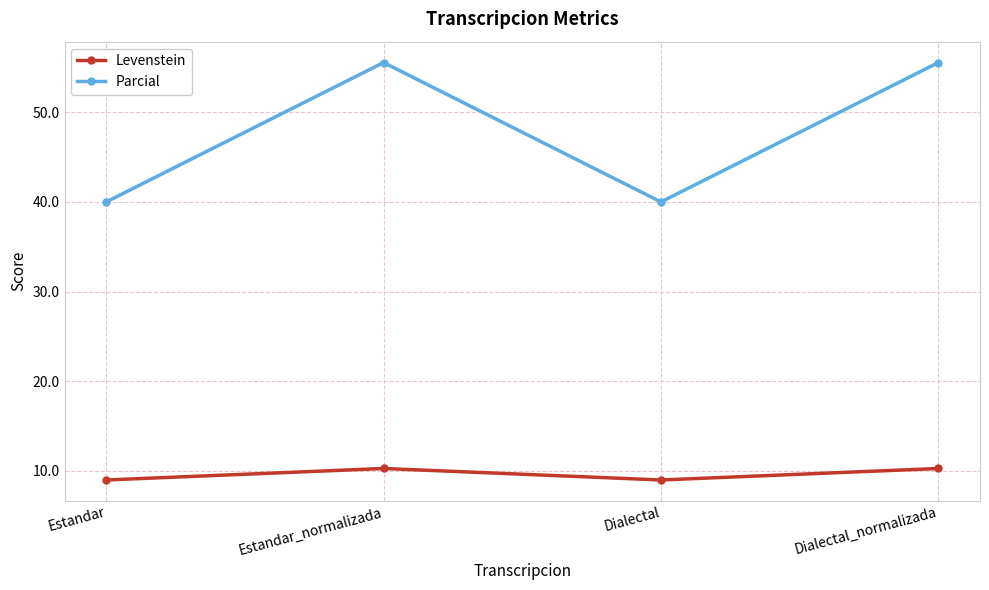

Is it true that Parcial equals 13.8 at Estandar?

False